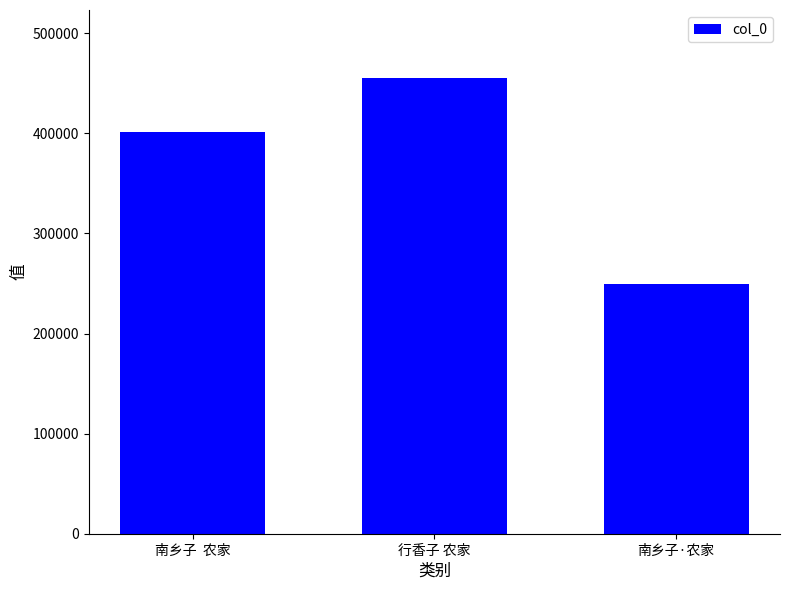

What is the label of the 3rd bar from the left?

南乡子·农家